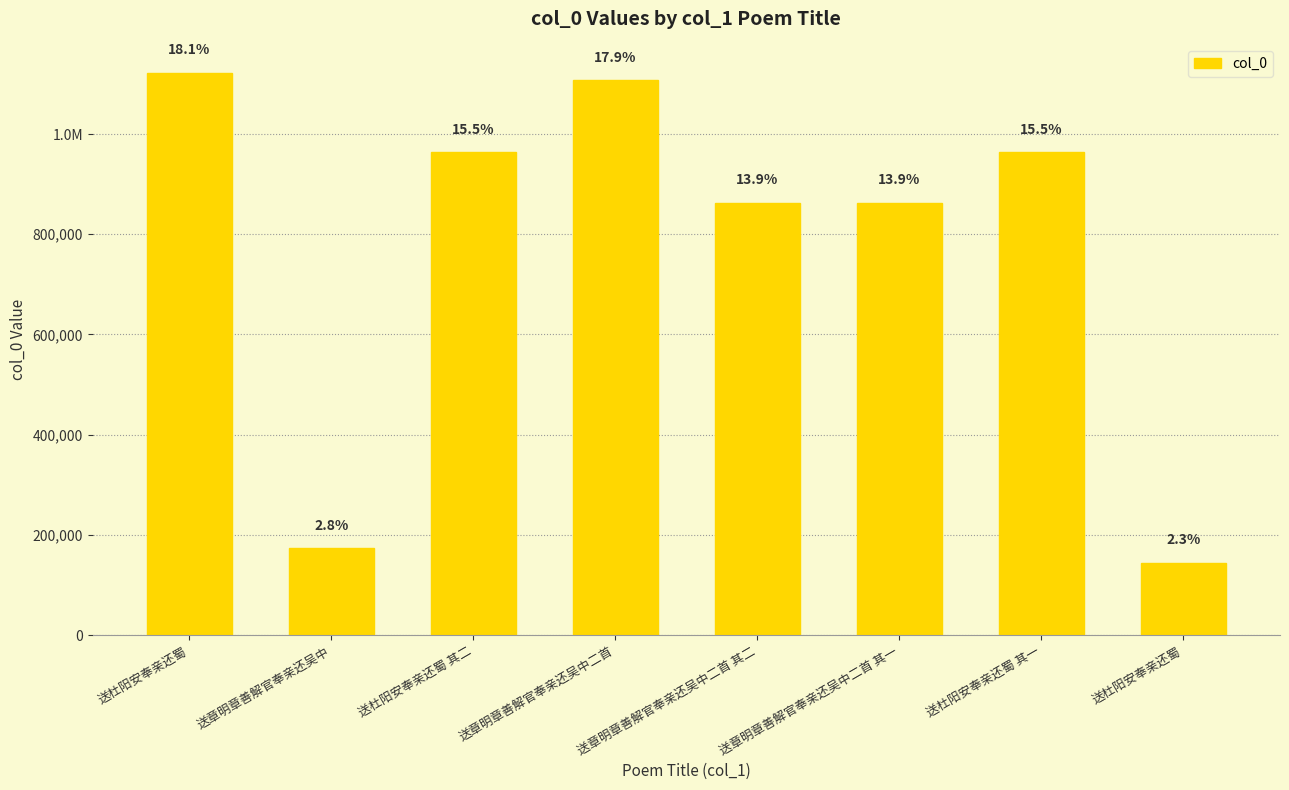

What is the label of the 7th bar from the right?

送章明章善解官奉亲还吴中